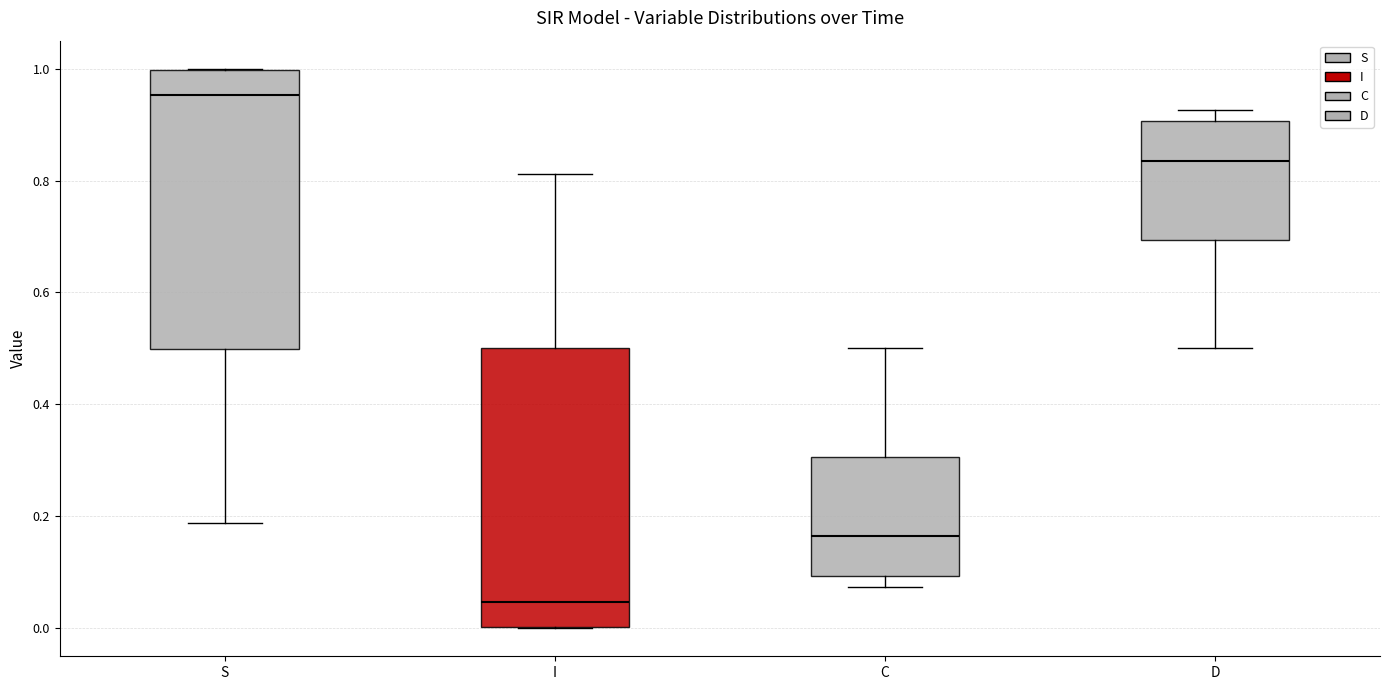

Reading left to right, transcribe this box plot: for each box, give where its median line is, the range the box spans, and where its two whiskers end, as read against the y-axis. The values are not printed on the chart, so give them approximately, as read against the axis.

S: median 0.96, box 0.50 to 1.00, whiskers 0.18 to 1.00
I: median 0.04, box 0.00 to 0.50, whiskers 0.00 to 0.82
C: median 0.16, box 0.10 to 0.30, whiskers 0.08 to 0.50
D: median 0.84, box 0.70 to 0.90, whiskers 0.50 to 0.92